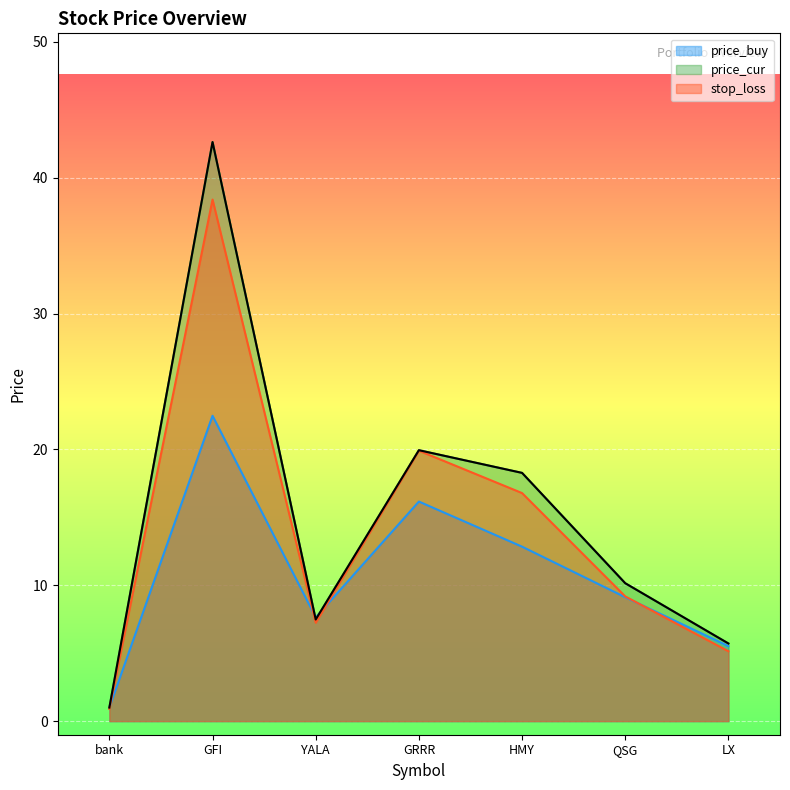

What is the maximum value shown in the chart?

42.6